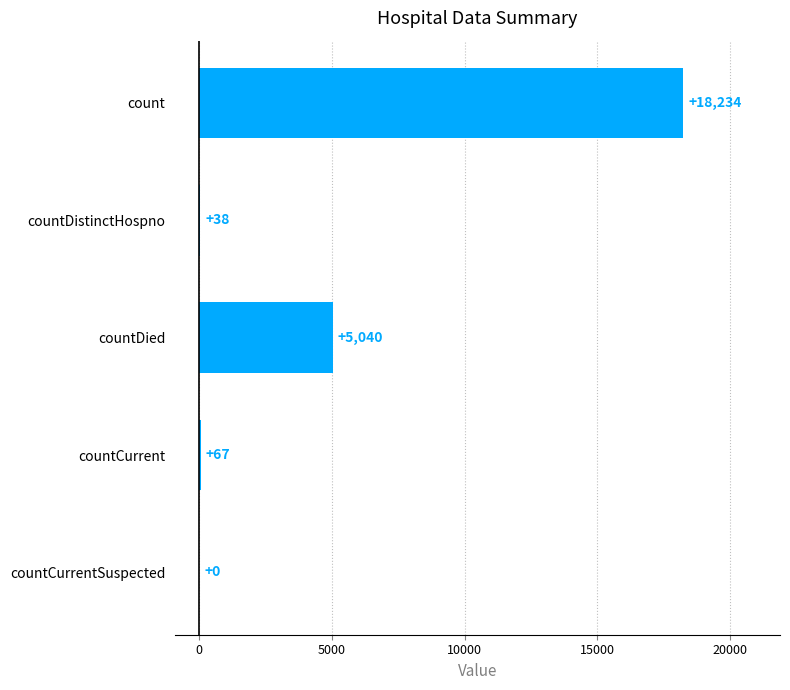

What is the sum of the values at countCurrent and countDistinctHospno?

105